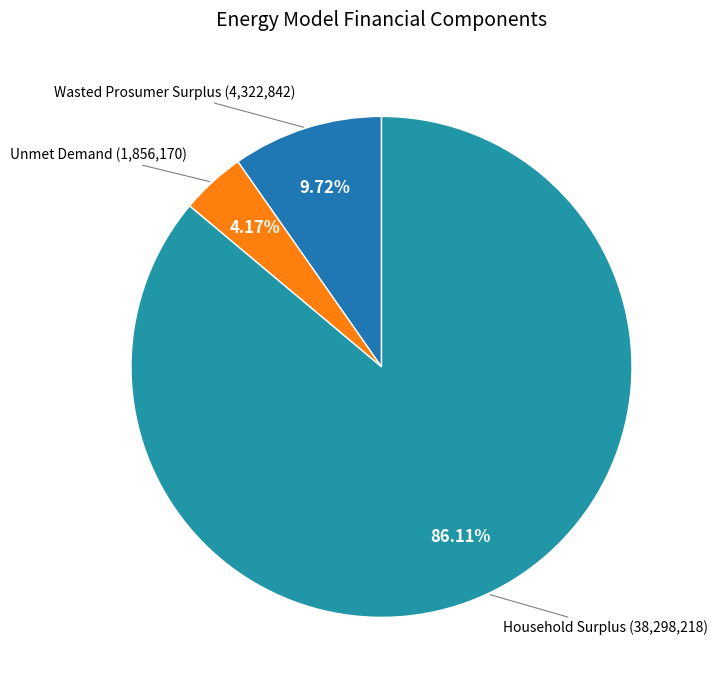

Which slice is the largest?

Household Surplus